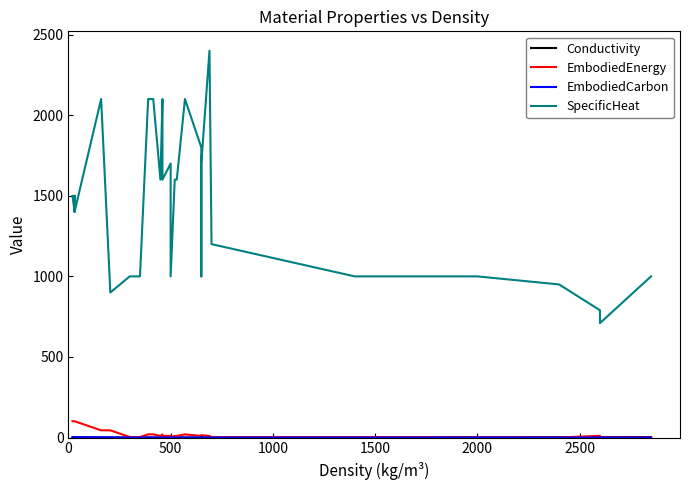

Does the chart display data point markers on the line(s)?

No